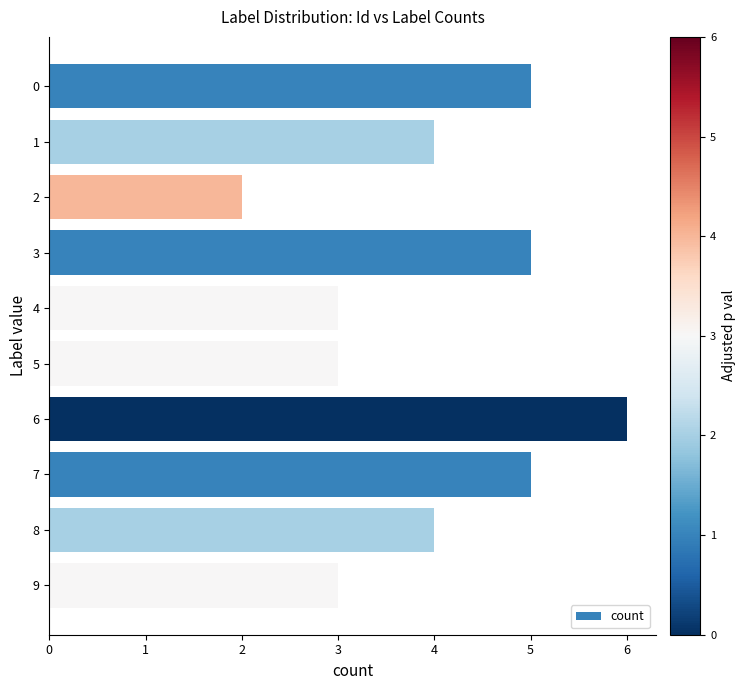

What is the change in value from 0 to 9?

-2